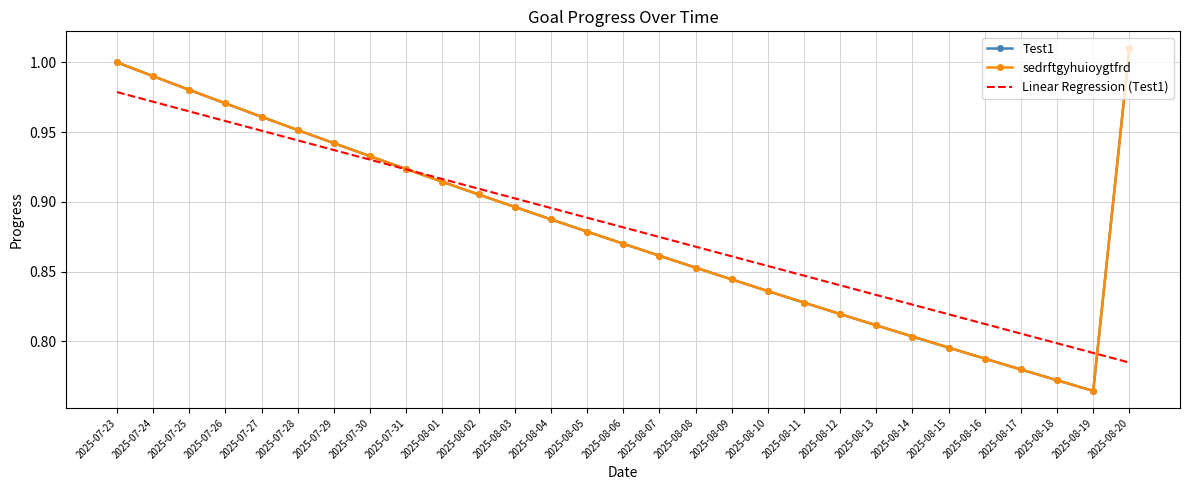

Reading left to right, transcribe all the data shown in this chart.

Test1: 2025-07-23=1.0	2025-07-24=1.0	2025-07-25=1.0	2025-07-26=1.0	2025-07-27=1.0	2025-07-28=1.0	2025-07-29=0.9	2025-07-30=0.9	2025-07-31=0.9	2025-08-01=0.9	2025-08-02=0.9	2025-08-03=0.9	2025-08-04=0.9	2025-08-05=0.9	2025-08-06=0.9	2025-08-07=0.9	2025-08-08=0.9	2025-08-09=0.8	2025-08-10=0.8	2025-08-11=0.8	2025-08-12=0.8	2025-08-13=0.8	2025-08-14=0.8	2025-08-15=0.8	2025-08-16=0.8	2025-08-17=0.8	2025-08-18=0.8	2025-08-19=0.8	2025-08-20=1.0
sedrftgyhuioygtfrd: 2025-07-23=1.0	2025-07-24=1.0	2025-07-25=1.0	2025-07-26=1.0	2025-07-27=1.0	2025-07-28=1.0	2025-07-29=0.9	2025-07-30=0.9	2025-07-31=0.9	2025-08-01=0.9	2025-08-02=0.9	2025-08-03=0.9	2025-08-04=0.9	2025-08-05=0.9	2025-08-06=0.9	2025-08-07=0.9	2025-08-08=0.9	2025-08-09=0.8	2025-08-10=0.8	2025-08-11=0.8	2025-08-12=0.8	2025-08-13=0.8	2025-08-14=0.8	2025-08-15=0.8	2025-08-16=0.8	2025-08-17=0.8	2025-08-18=0.8	2025-08-19=0.8	2025-08-20=1.0
Linear Regression (Test1): 2025-07-23=1.0	2025-07-24=1.0	2025-07-25=1.0	2025-07-26=1.0	2025-07-27=1.0	2025-07-28=0.9	2025-07-29=0.9	2025-07-30=0.9	2025-07-31=0.9	2025-08-01=0.9	2025-08-02=0.9	2025-08-03=0.9	2025-08-04=0.9	2025-08-05=0.9	2025-08-06=0.9	2025-08-07=0.9	2025-08-08=0.9	2025-08-09=0.9	2025-08-10=0.9	2025-08-11=0.8	2025-08-12=0.8	2025-08-13=0.8	2025-08-14=0.8	2025-08-15=0.8	2025-08-16=0.8	2025-08-17=0.8	2025-08-18=0.8	2025-08-19=0.8	2025-08-20=0.8